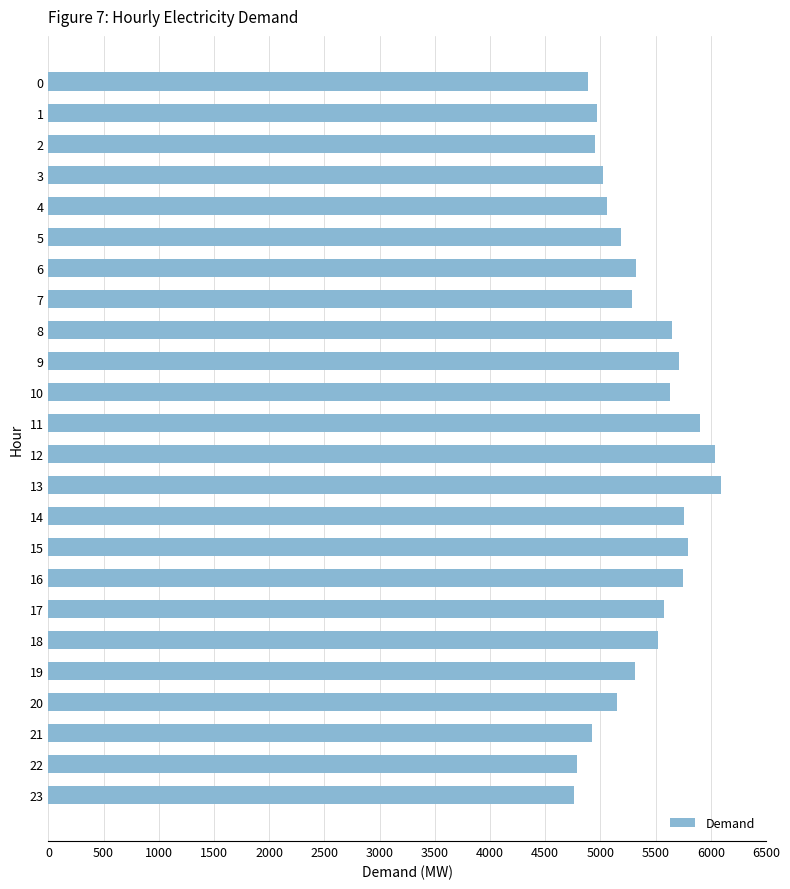

What is the ratio of the value at 4 to the value at 12?

0.8